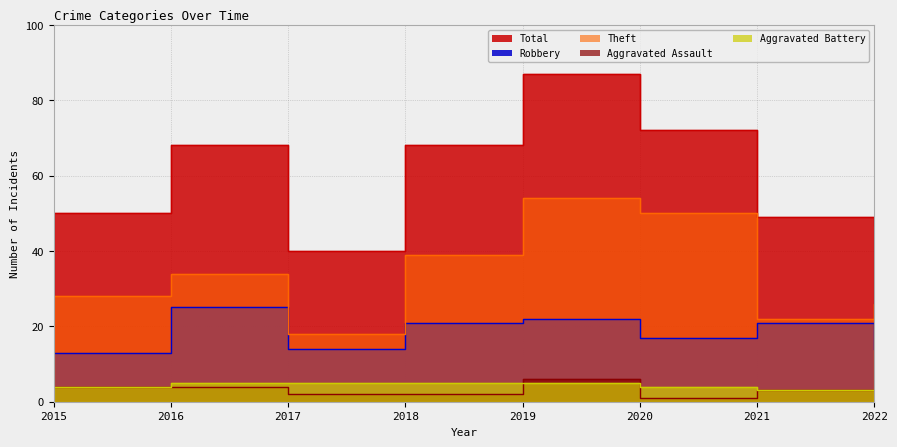

What is the difference between the second highest and second lowest values in the Theft series?

28